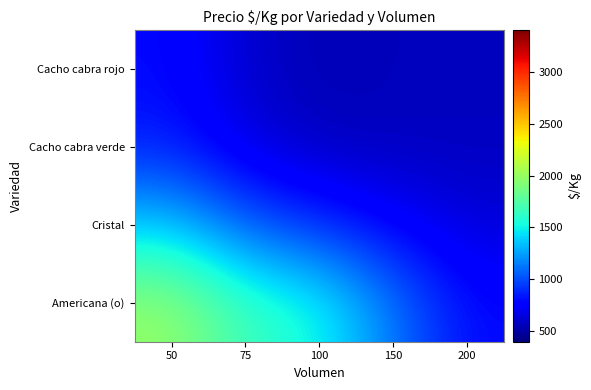

At how many categories does at least one series exceed 1876?

1